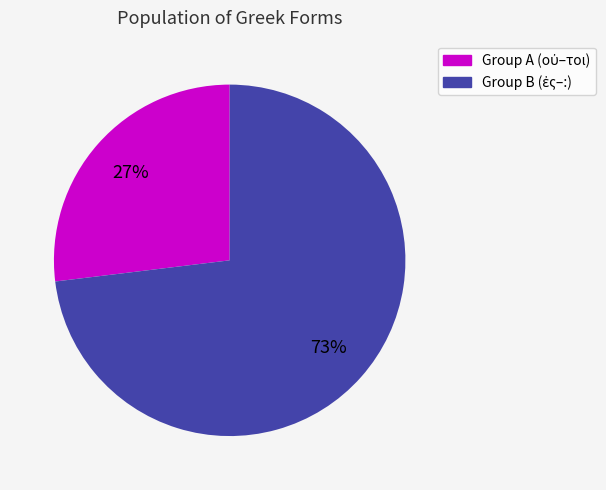

To the nearest percent, what is the average slice percentage?

50%